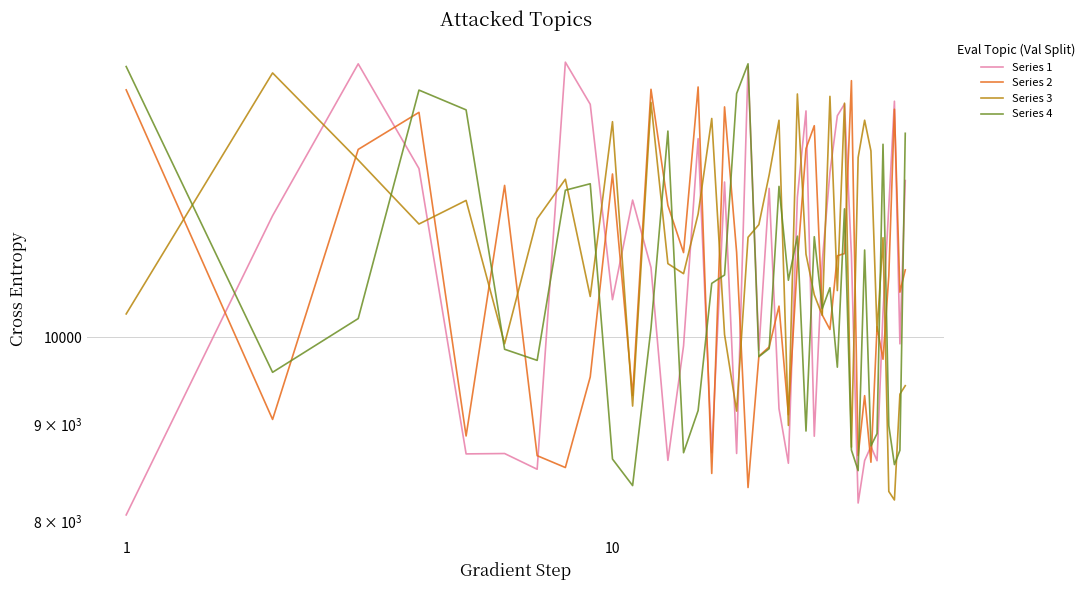

What is the difference between the maximum and minimum values in the Series 3 series?

5557.4